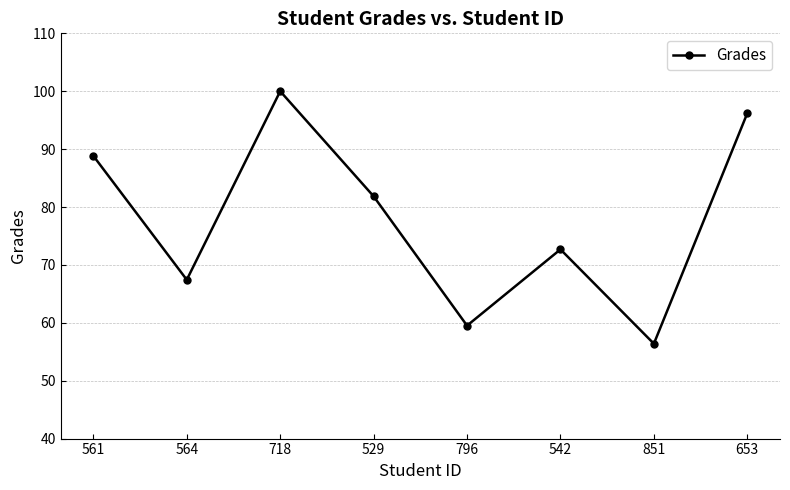

Is it true that the value at 653 is 96.2?

True